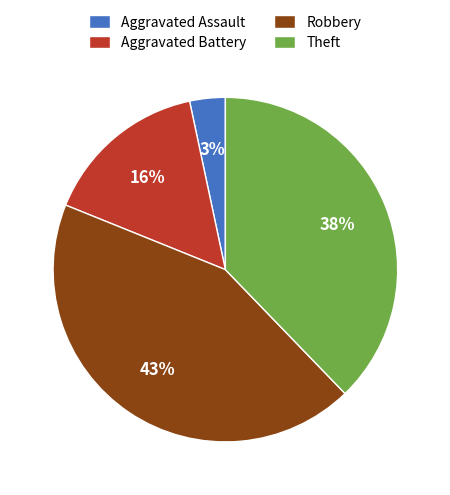

Between Aggravated Battery and Aggravated Assault, which is larger?

Aggravated Battery